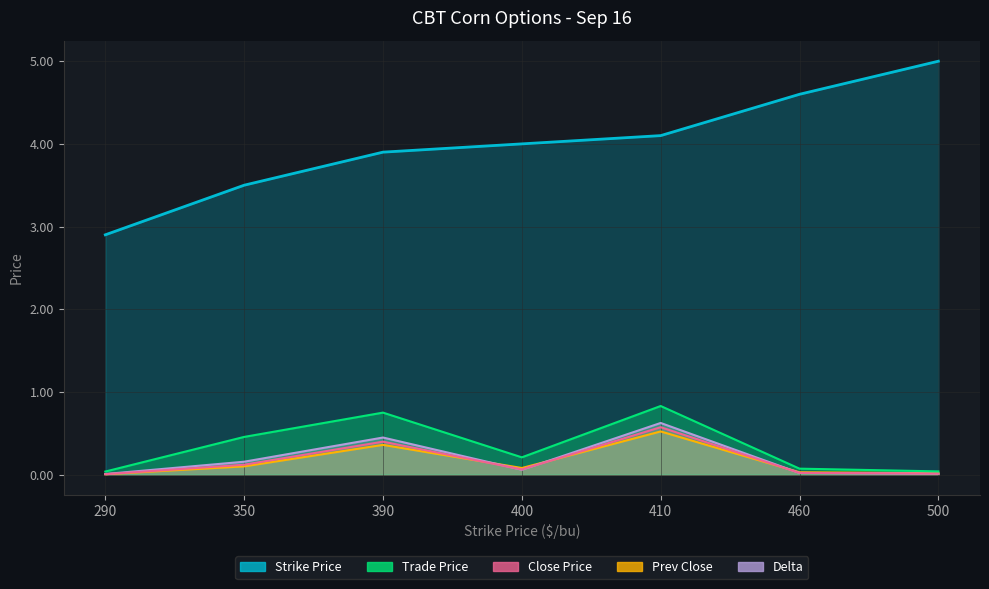

What is the difference between the second highest and second lowest values in the Strike Price series?

1.1